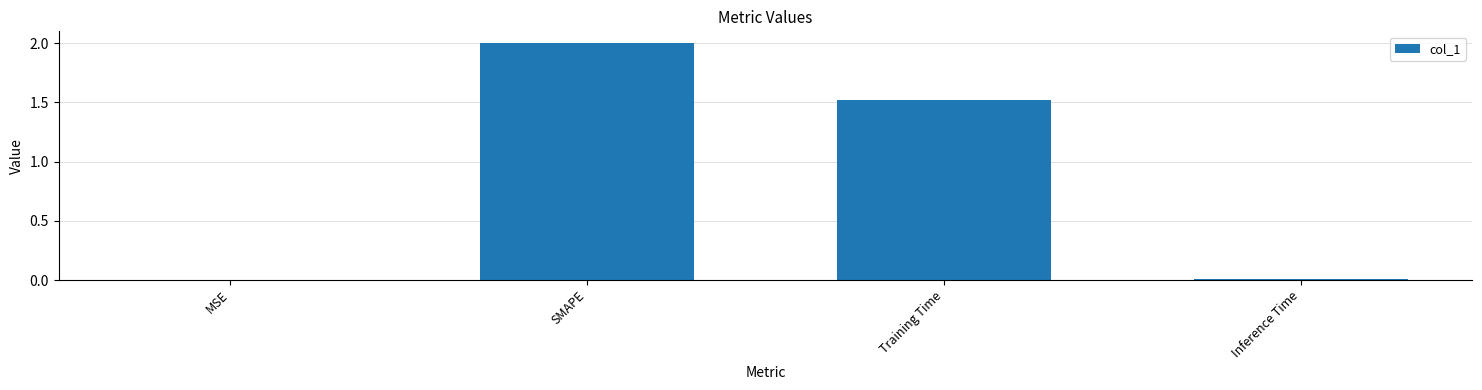

Between Training Time and Inference Time, which is larger?

Training Time